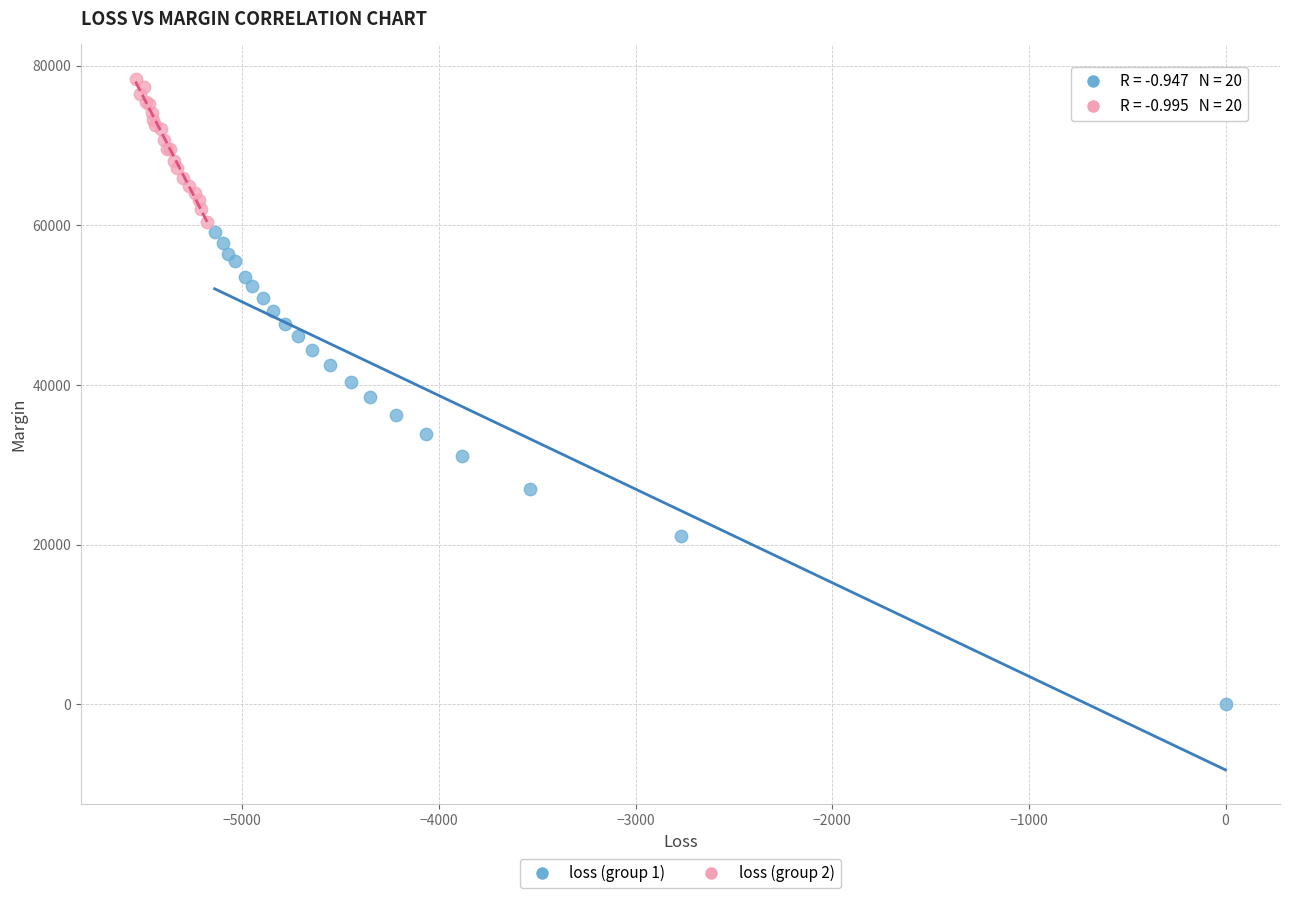

Which series reaches the minimum Y coordinate?

loss (group 1)